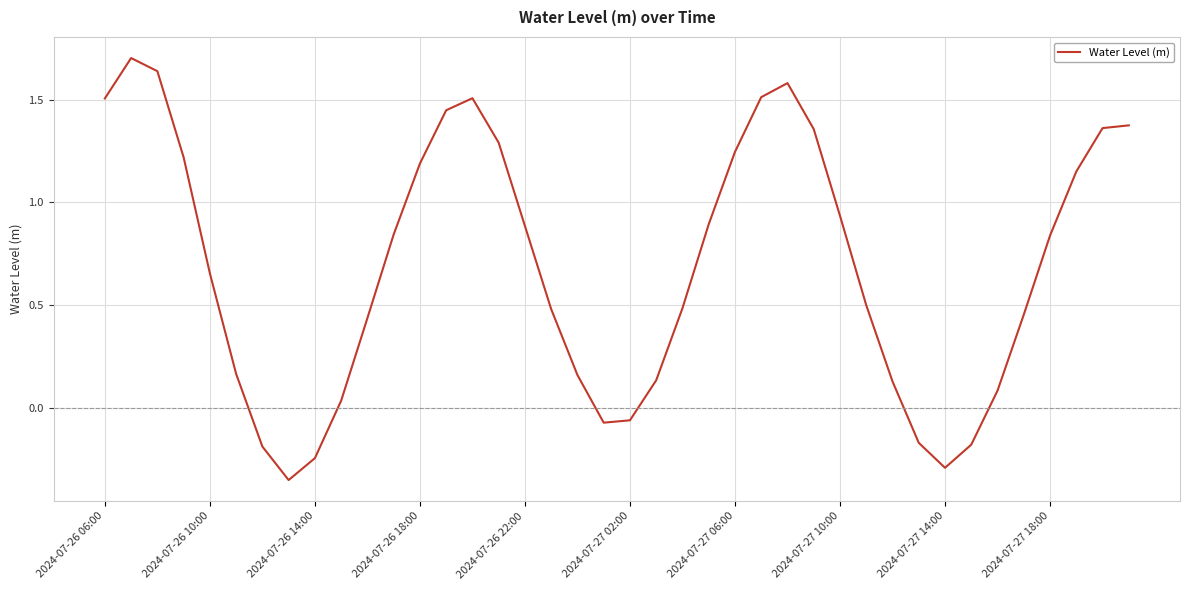

What is the greatest value displayed?

1.7